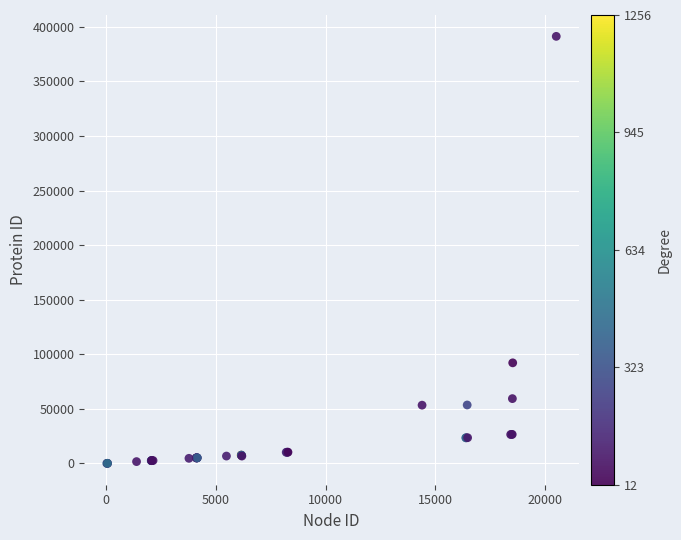

What Y value in the scatter plot is closest to 195641?

92140